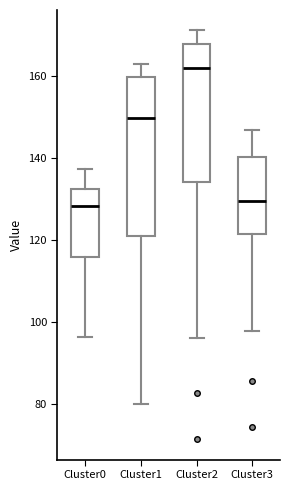

Where is the upper edge of the box for Cluster1 on the y-axis? The values are not printed on the chart, so give them approximately, as read against the axis.

160